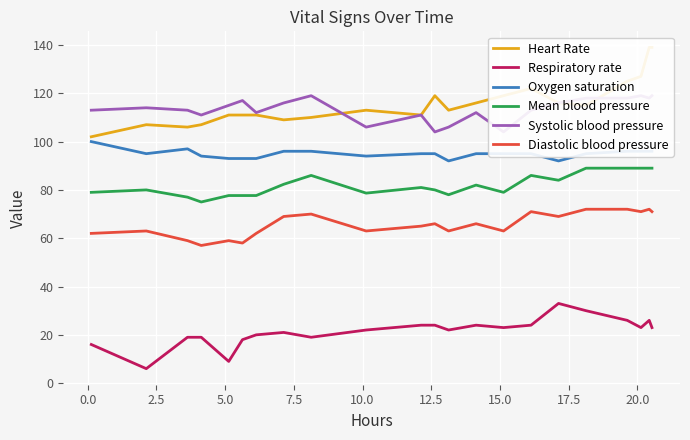

What is the smallest value displayed?

6.0